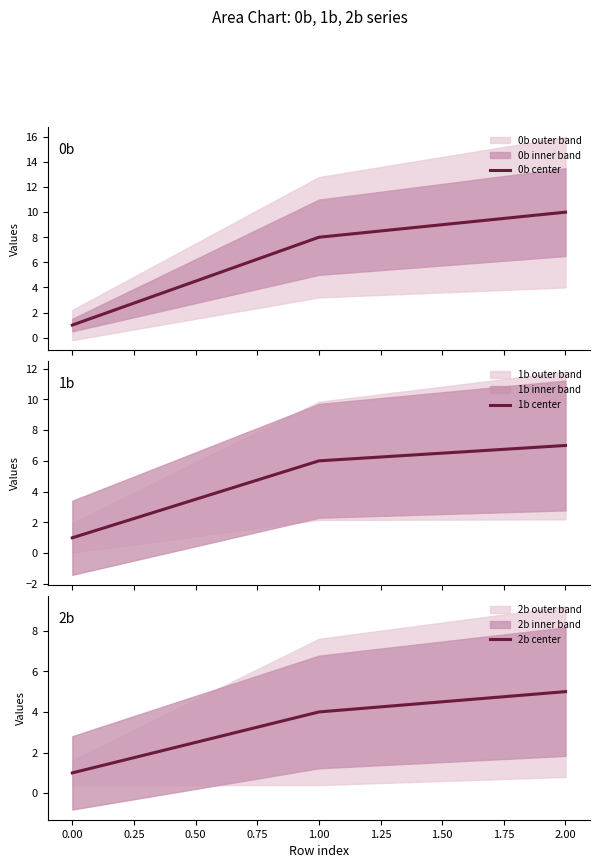

What is the difference between the second highest and minimum values in the 2b center series?

3